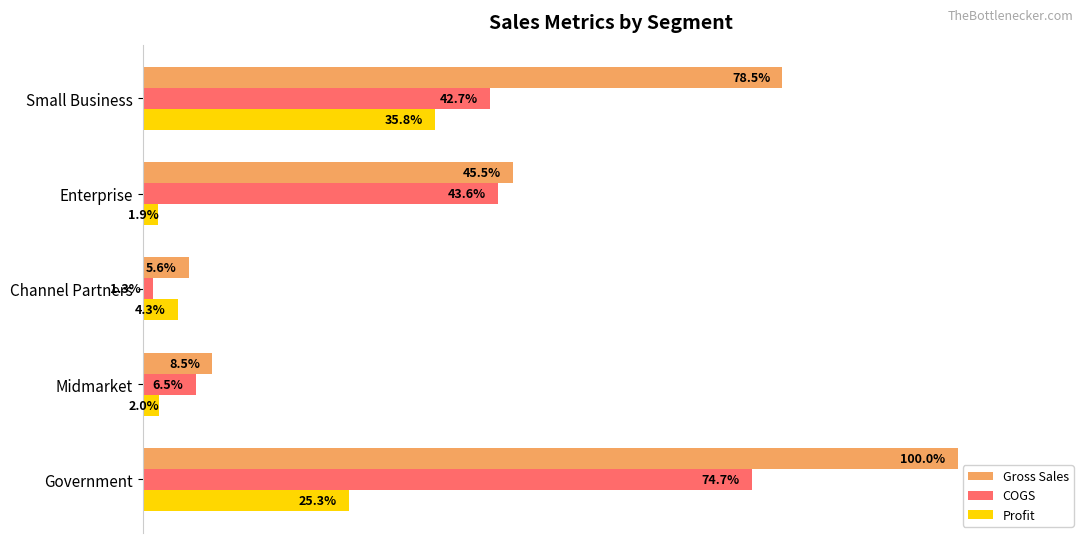

At which category does the chart reach its minimum across all series?

Channel Partners